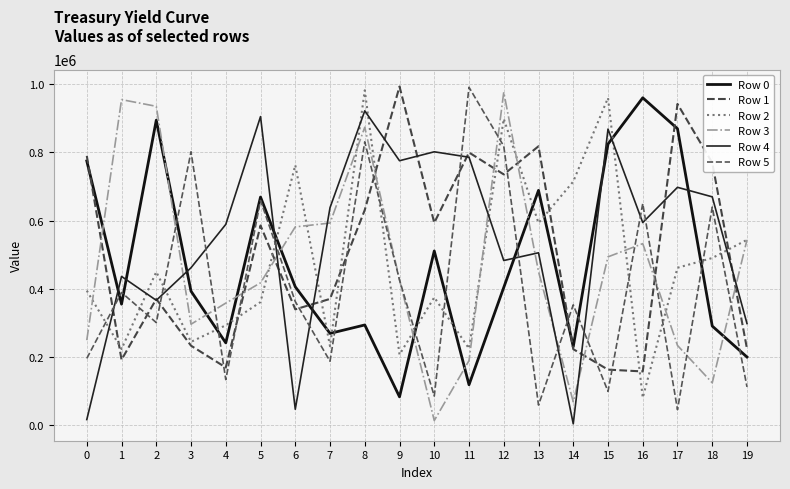

What is the minimum value for Row 0?

83482